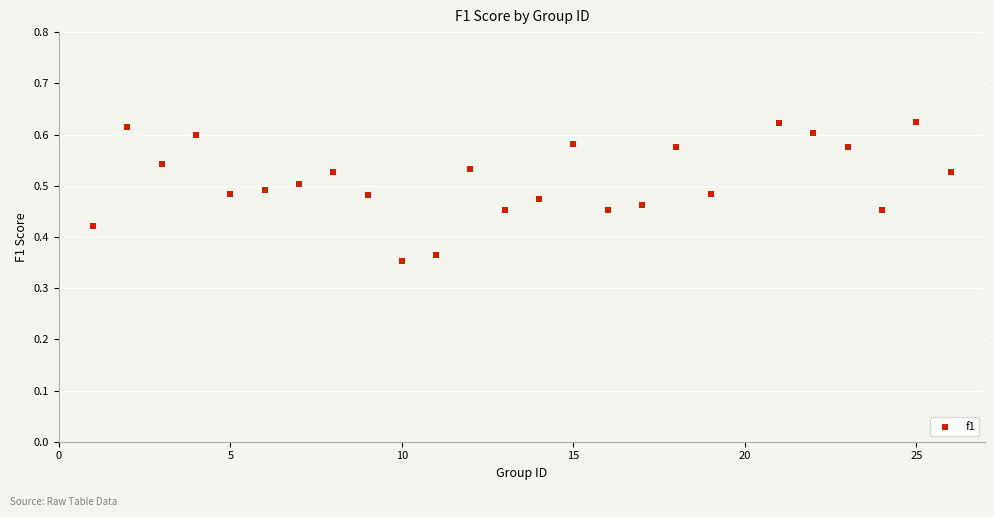

What is the range of X values (max minus min)?

25.0